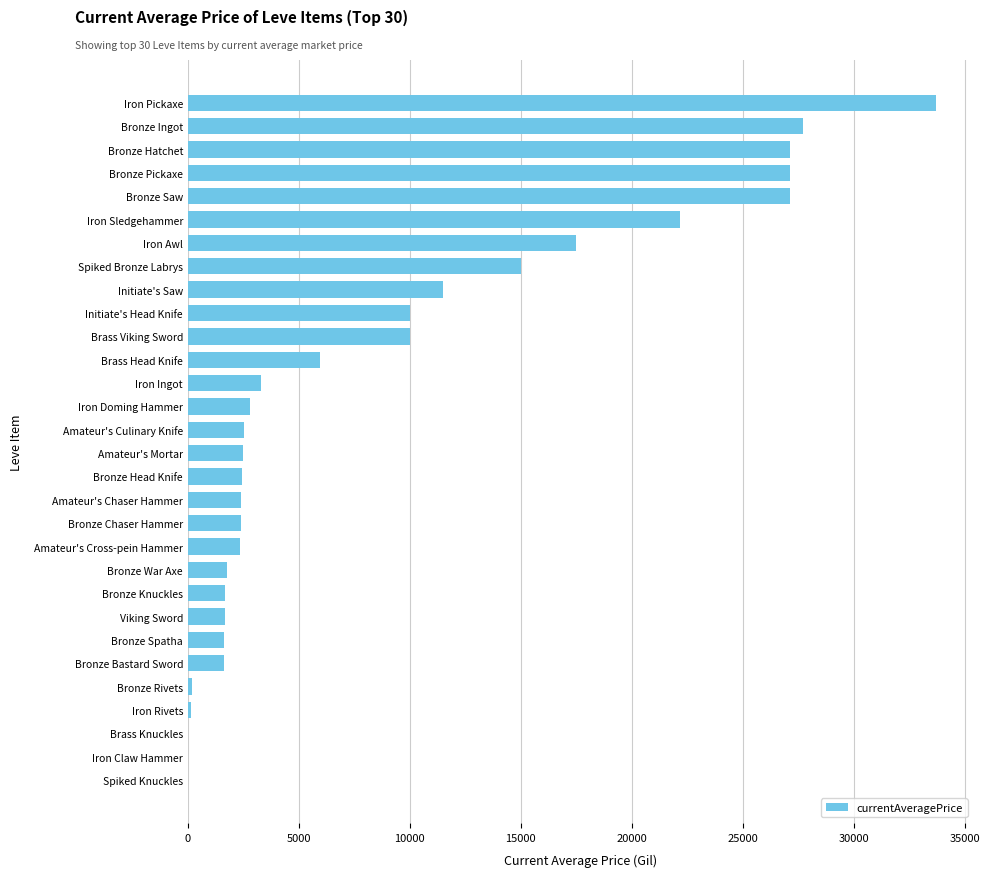

At which label is the value closest to 16849?

Iron Awl